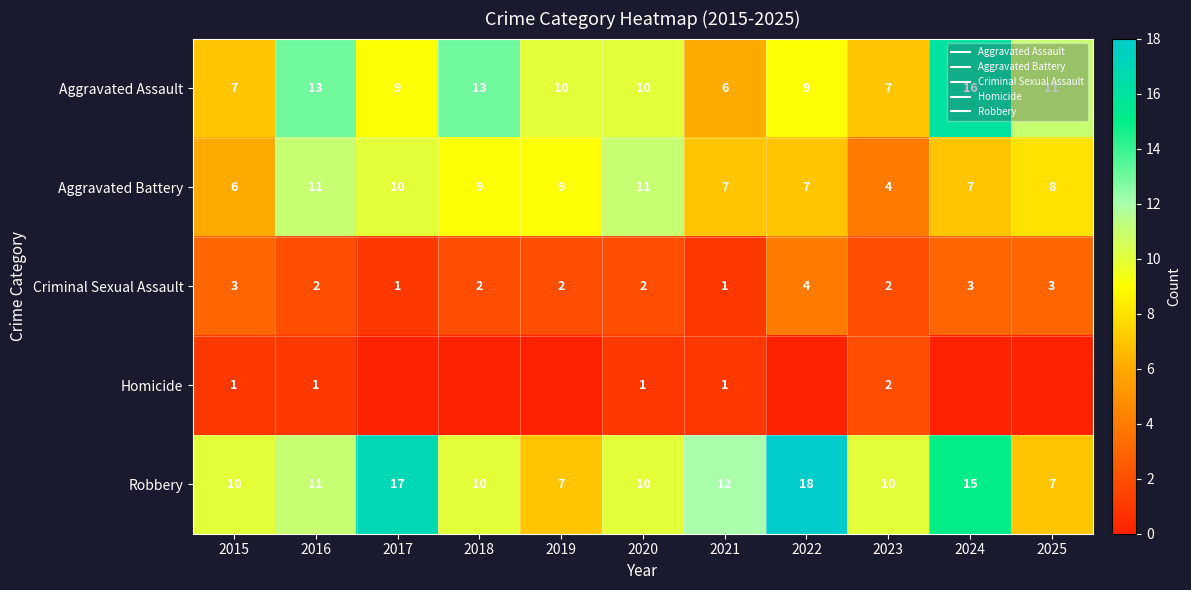

The value of Robbery at 2019 is 7. True or false?

True